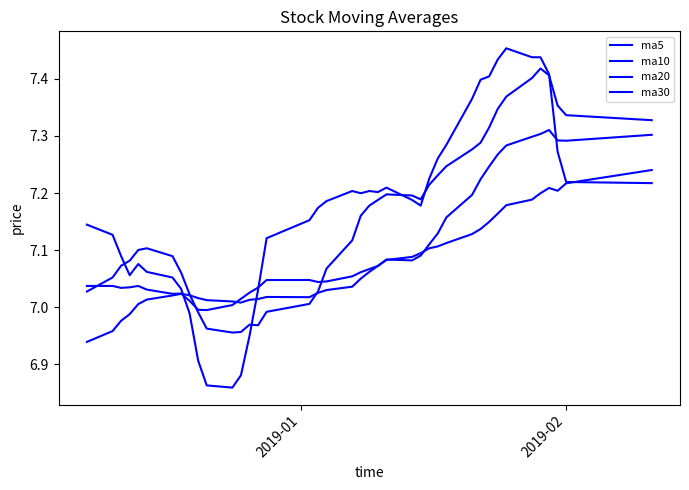

What is the lowest value of the ma20 series?

7.0